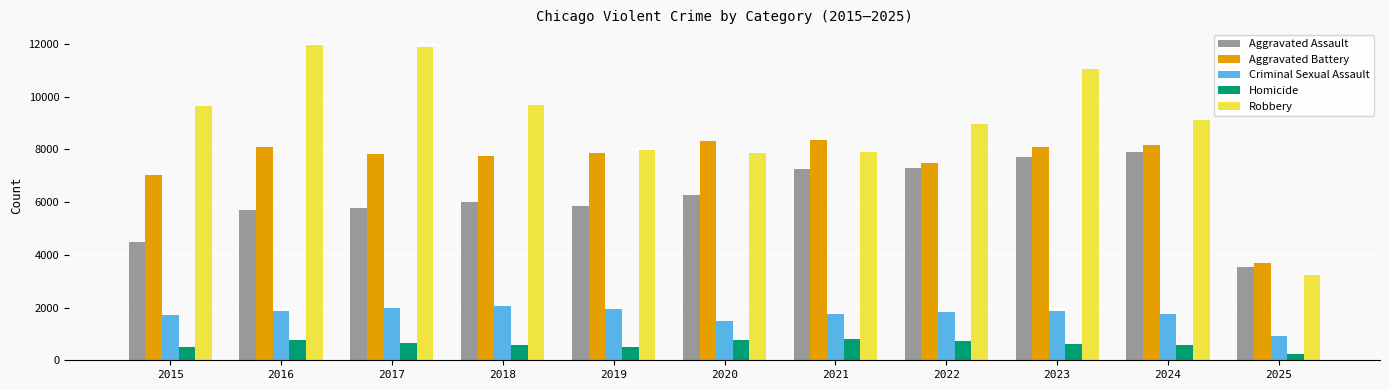

Is the value of Homicide at 2021 greater than the value of Criminal Sexual Assault at 2019?

No